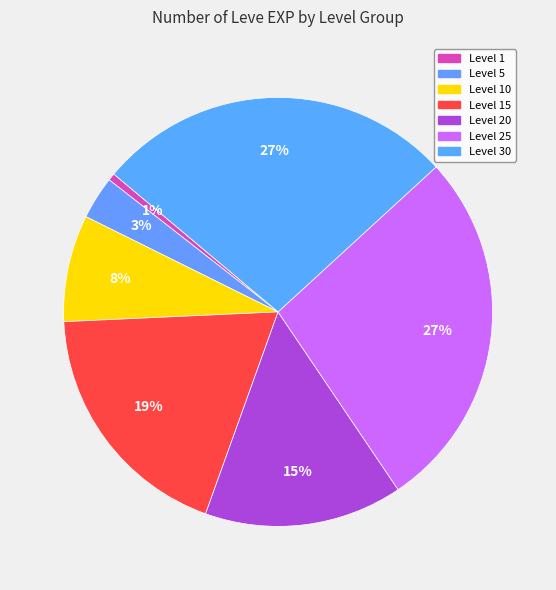

Is there any slice that represents more than half of the pie?

No